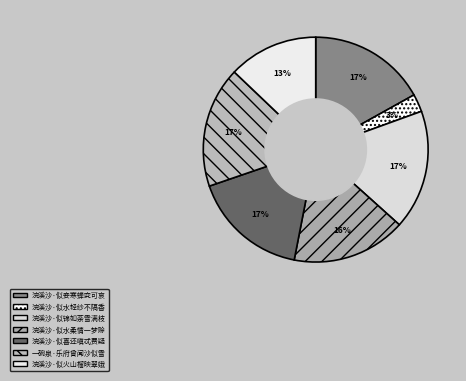

Count the number of slices in the pie.

7